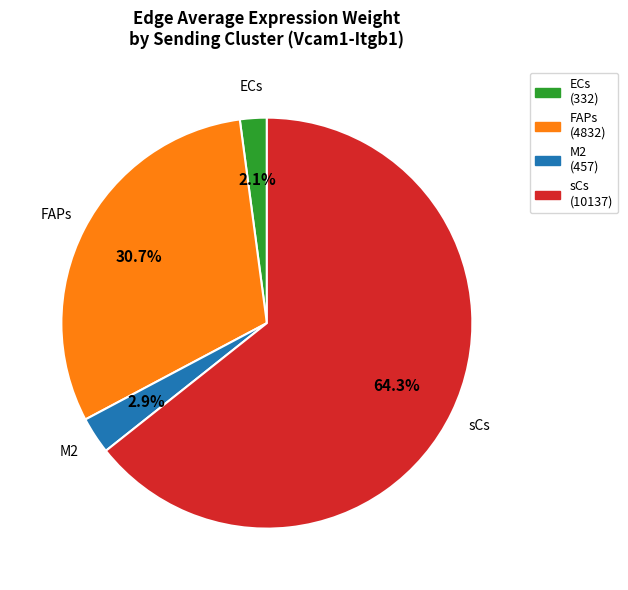

What is the ratio of the value at ECs to the value at M2?

0.7